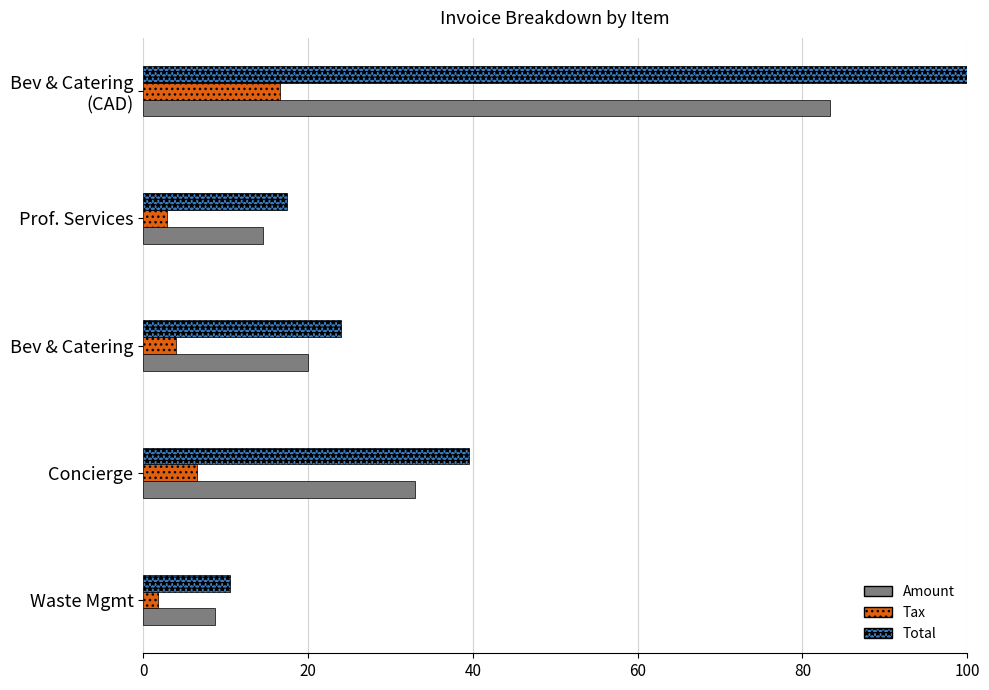

Rank the series by their average value, from lowest to highest.

Tax, Amount, Total